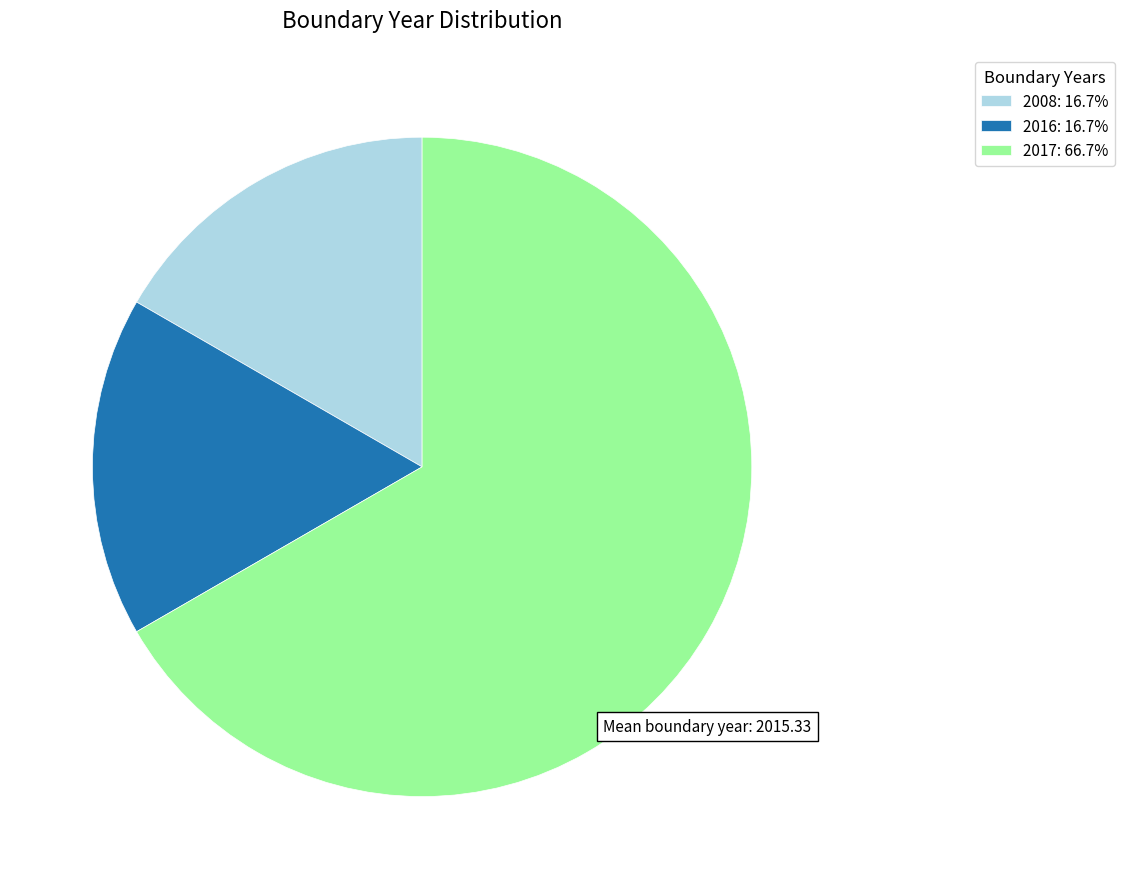

Does any single category account for the majority?

Yes